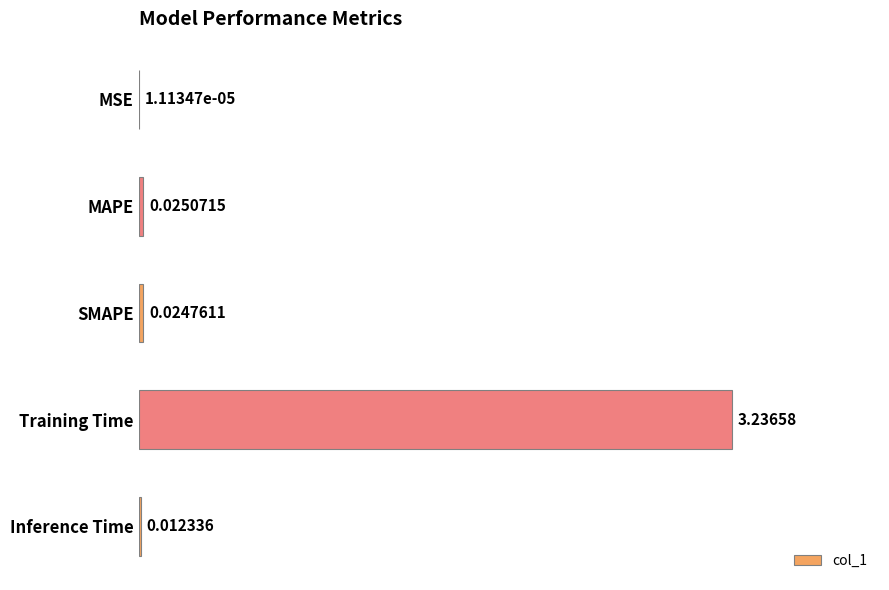

Where is the data nearest to the value 1?

MAPE